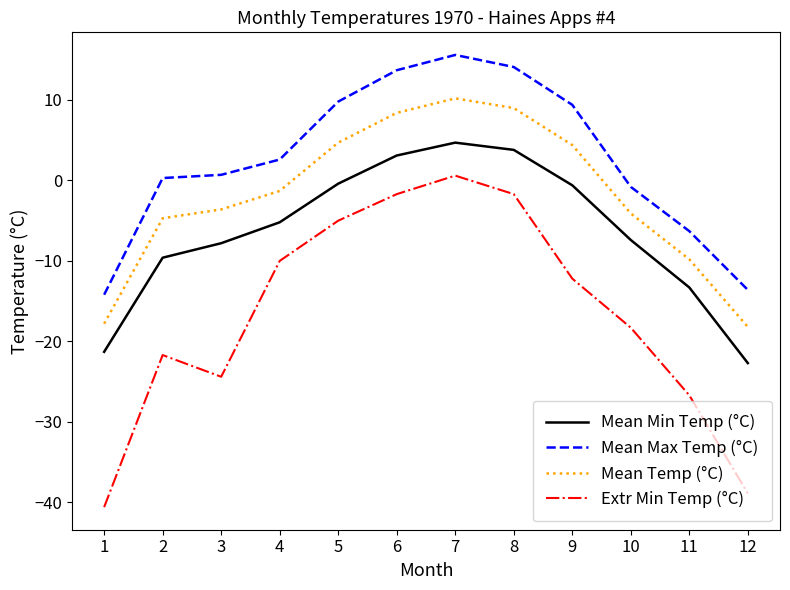

How many negative values does the Mean Min Temp (°C) series have?

9